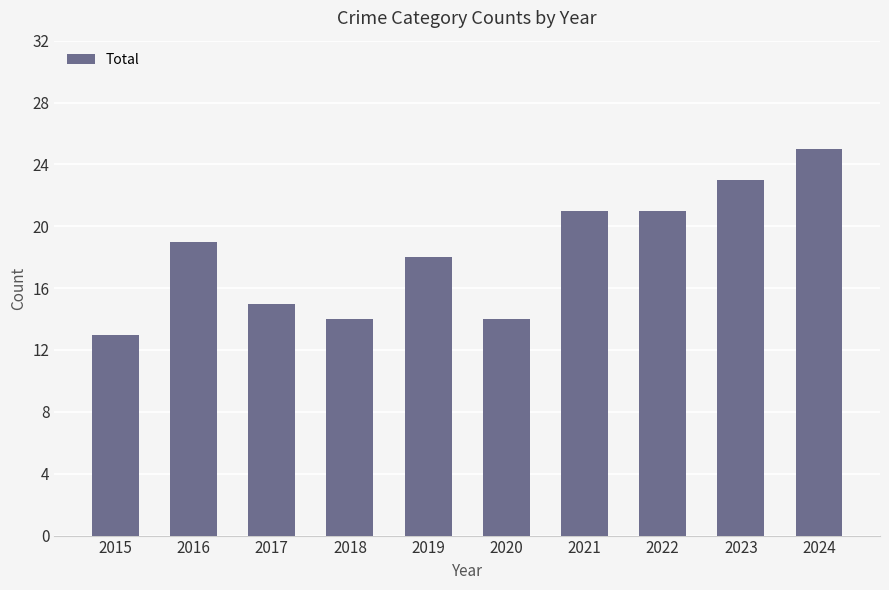

Which has a higher value, 2022 or 2023?

2023